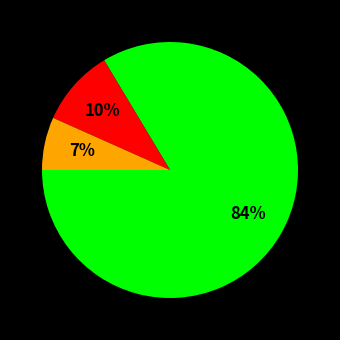

To the nearest percent, what is the average slice percentage?

33%